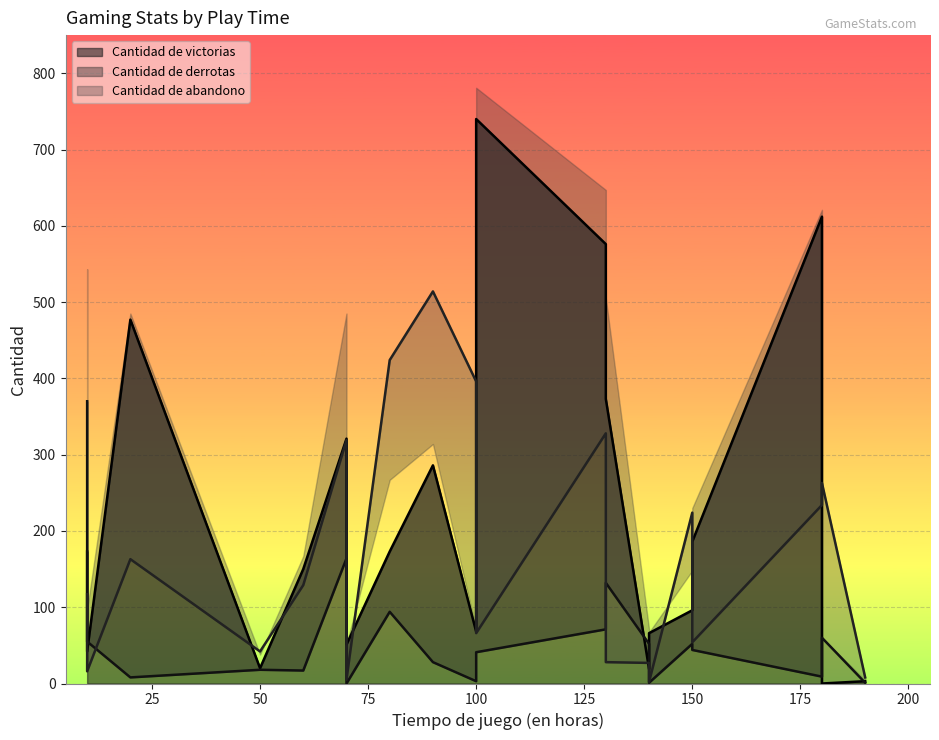

What is the spread (max minus min) of values at 130?

505